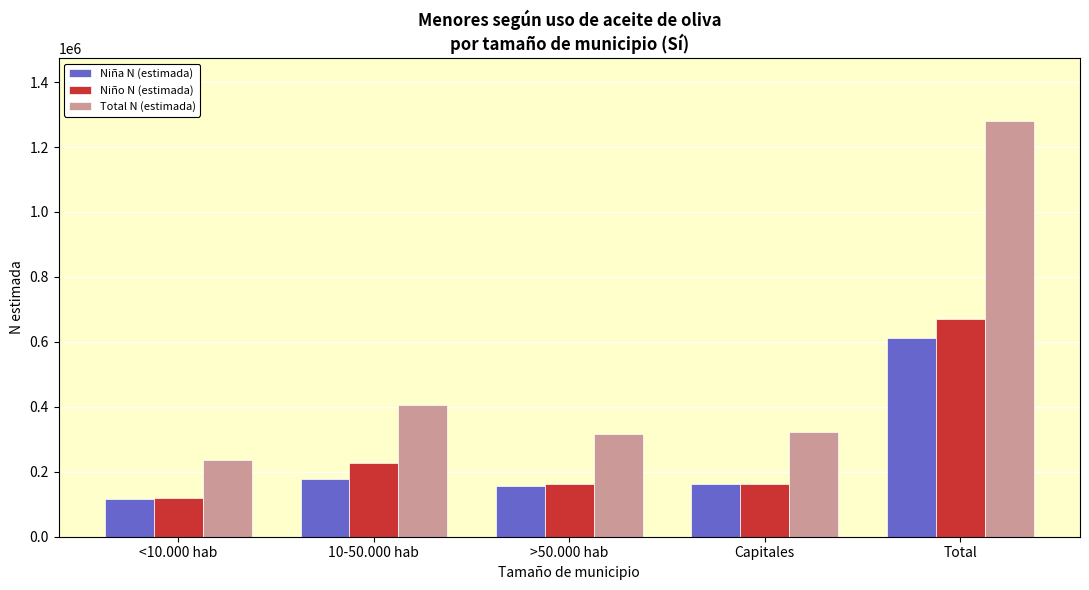

Rank the series by their maximum value, from highest to lowest.

Total N (estimada), Niño N (estimada), Niña N (estimada)